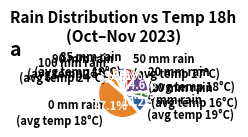

Which has a higher value, 0 mm rain (avg temp 18°C) or 50 mm rain (avg temp 17°C)?

0 mm rain (avg temp 18°C)